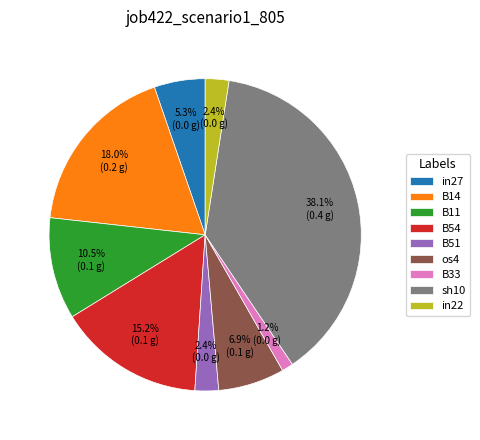

How many segments does this pie chart have?

9